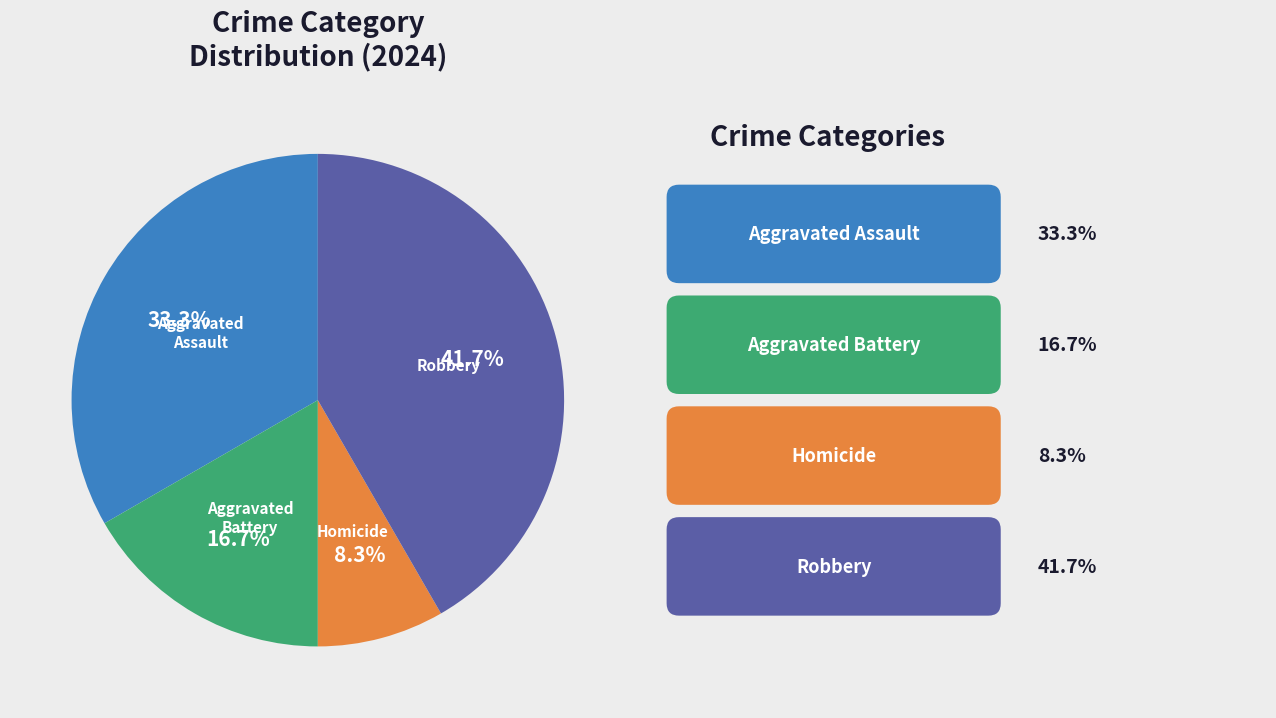

Is the sum of Homicide and Aggravated Assault greater than half?

No